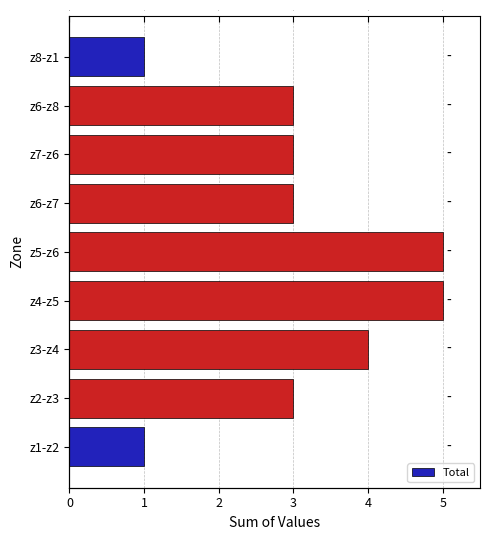

The chart shows a value of 3 at z6-z7. True or false?

True